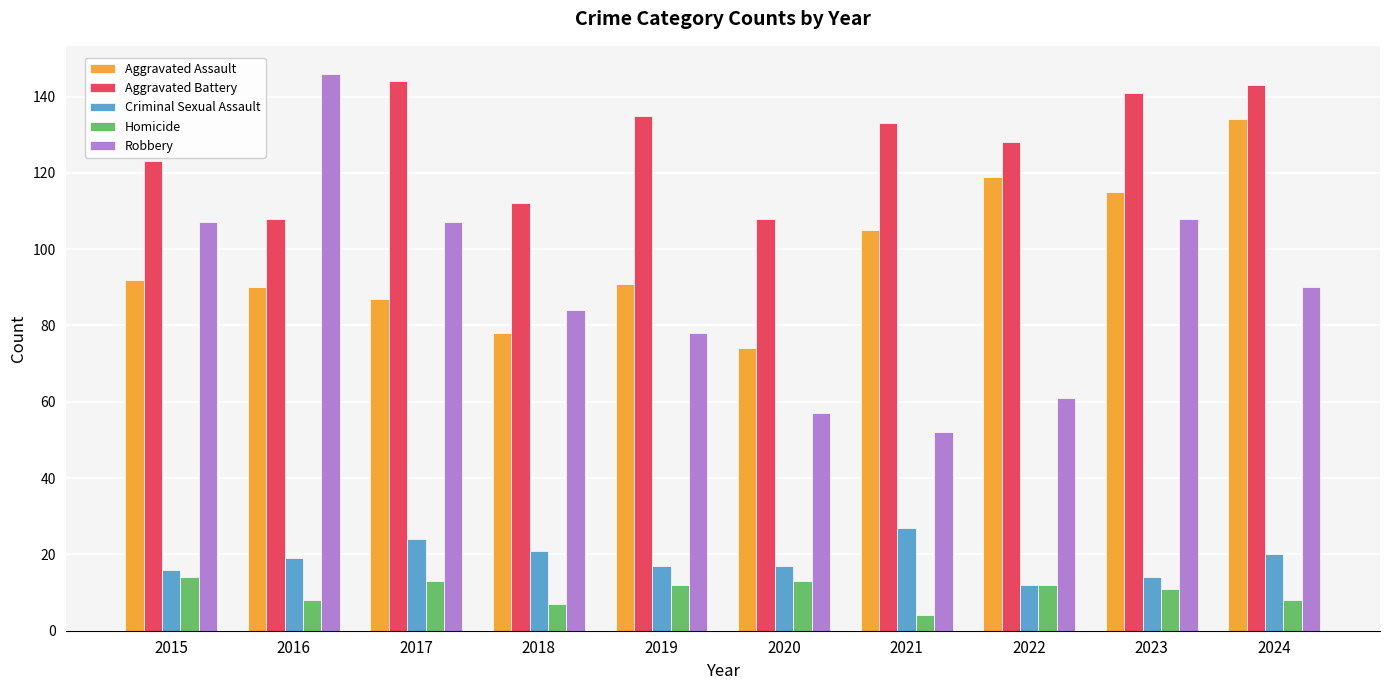

Is it true that Aggravated Battery equals 123 at 2015?

True